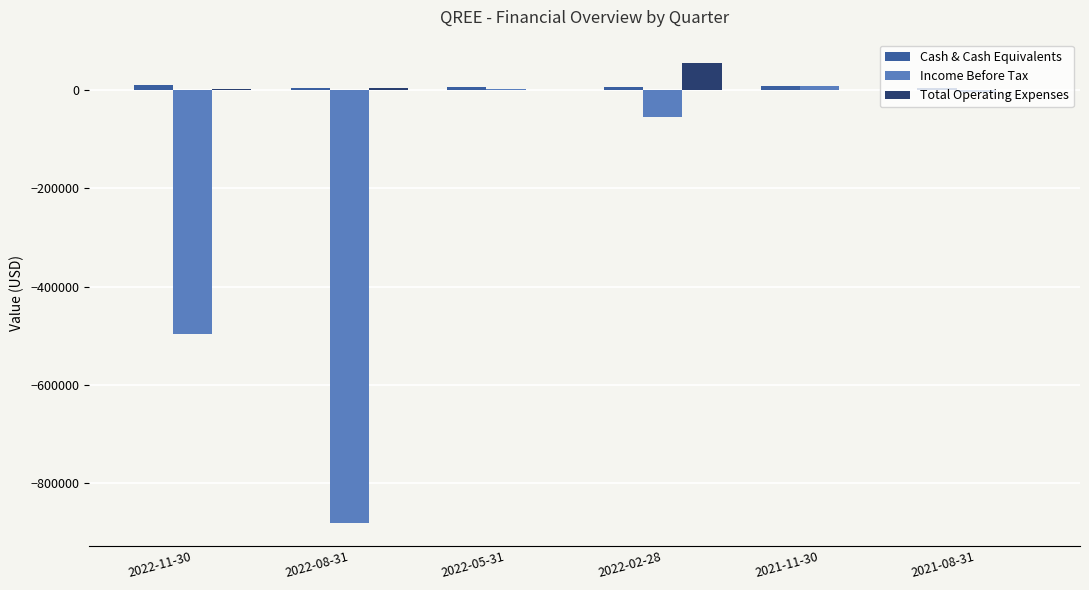

Is the value of Income Before Tax at 2021-08-31 greater than the value of Total Operating Expenses at 2022-02-28?

No